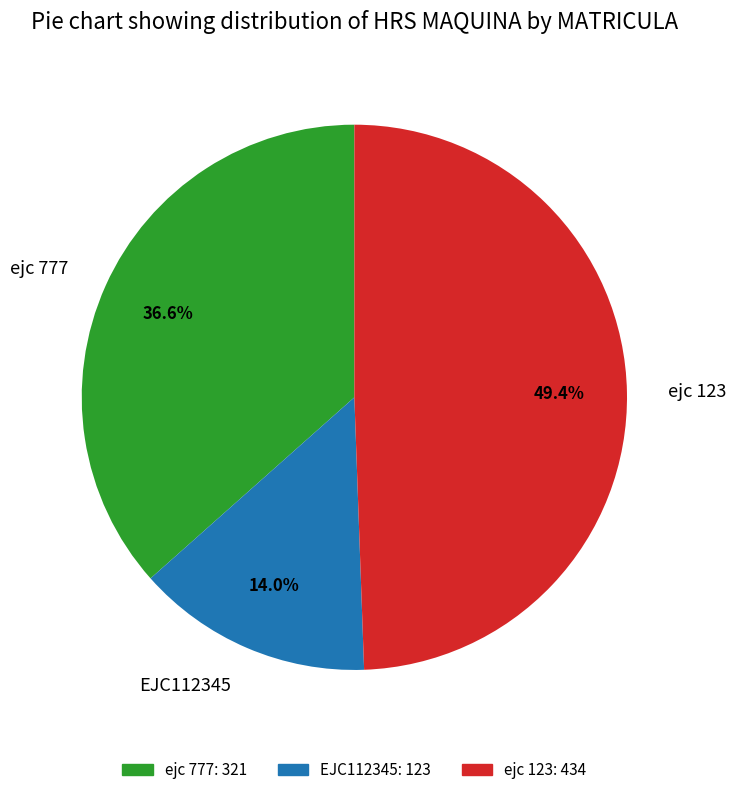

Approximately how many times larger is the value at ejc 123 compared to EJC112345?

3.5